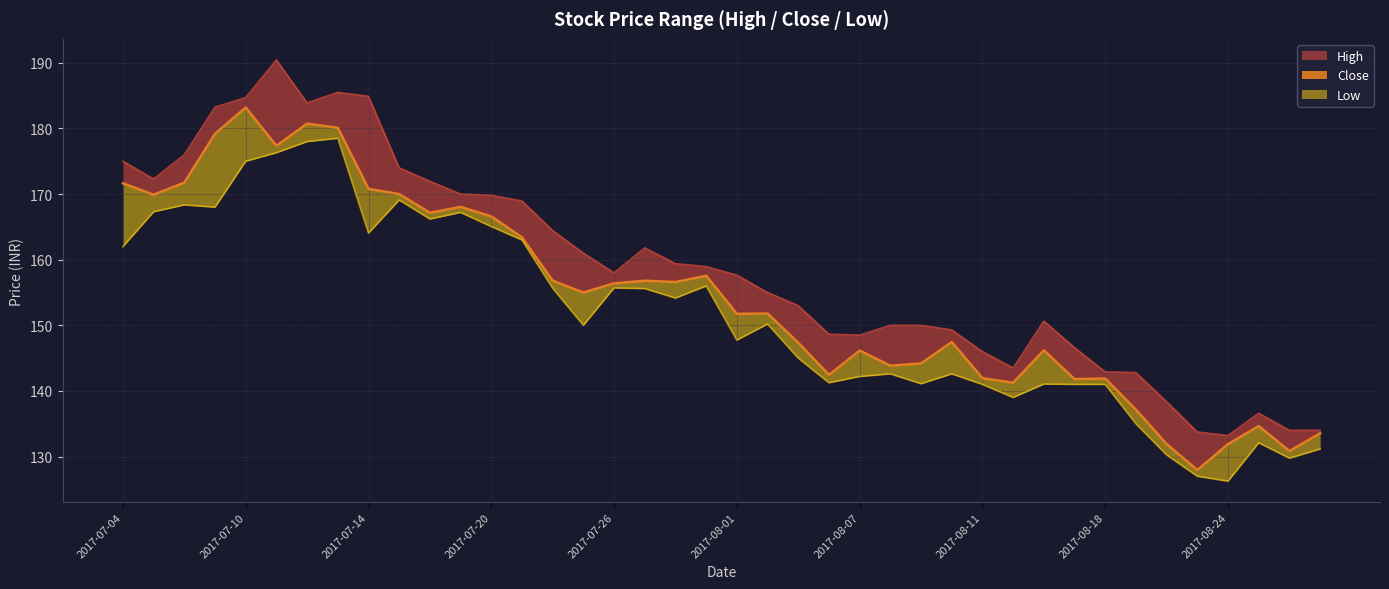

What is the sum of the Close values at 2017-07-24 and 2017-07-18?

324.0